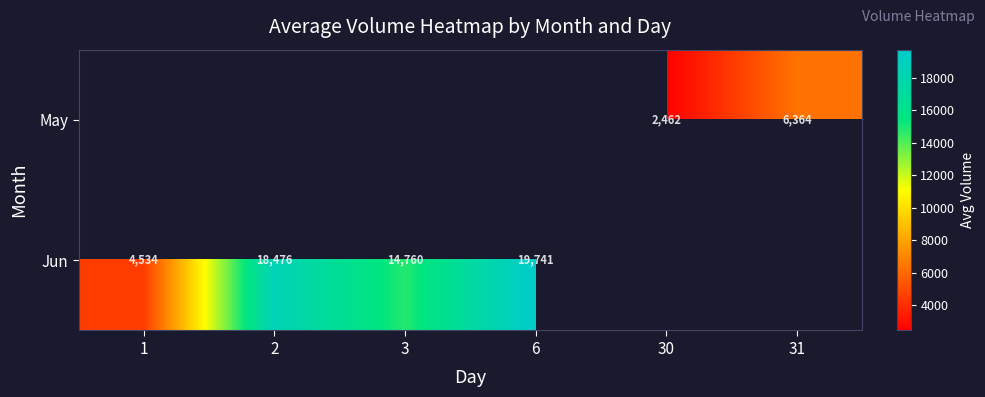

Count the number of data series in this chart.

2